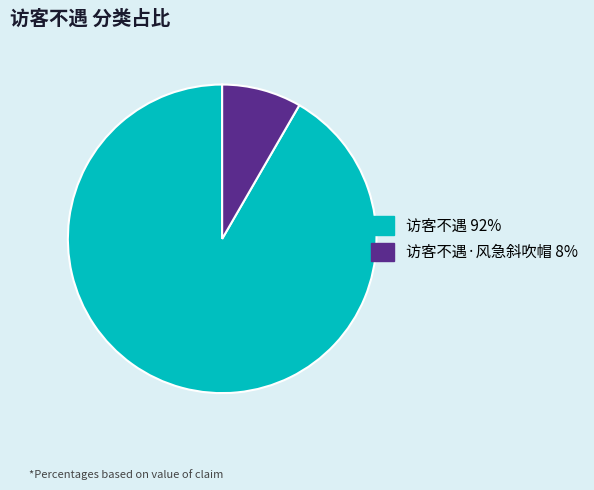

Between 访客不遇·风急斜吹帽 8% and 访客不遇 92%, which is larger?

访客不遇 92%